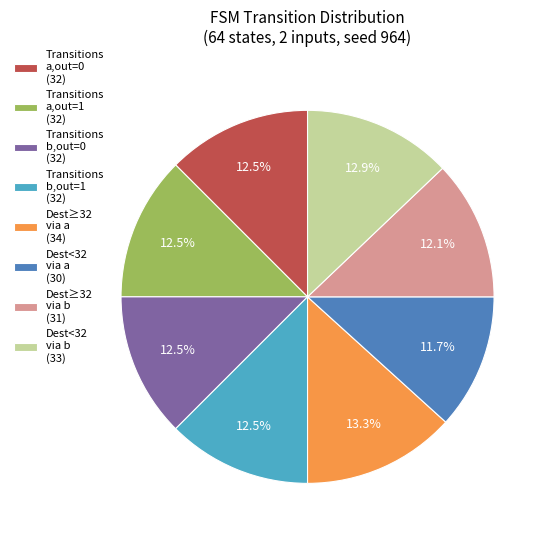

Between Transitions a,out=1 (32) and Dest<32 via a (30), which is larger?

Transitions a,out=1 (32)